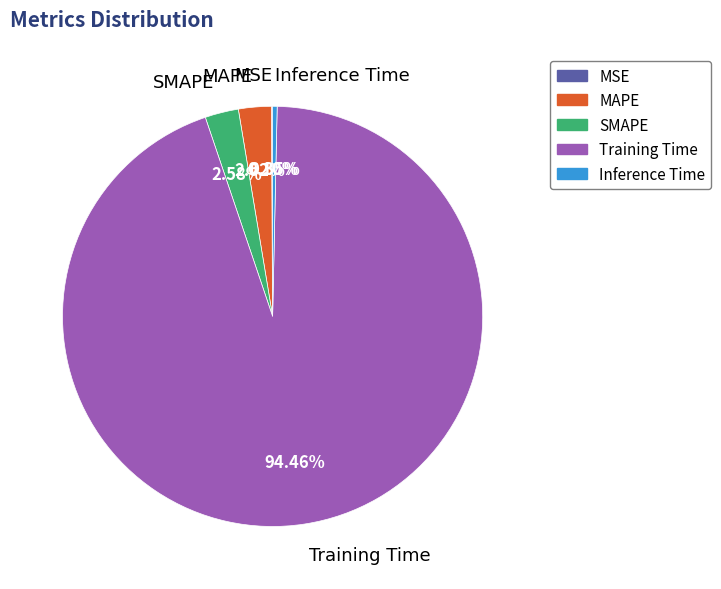

Does SMAPE represent more than half of the total?

No